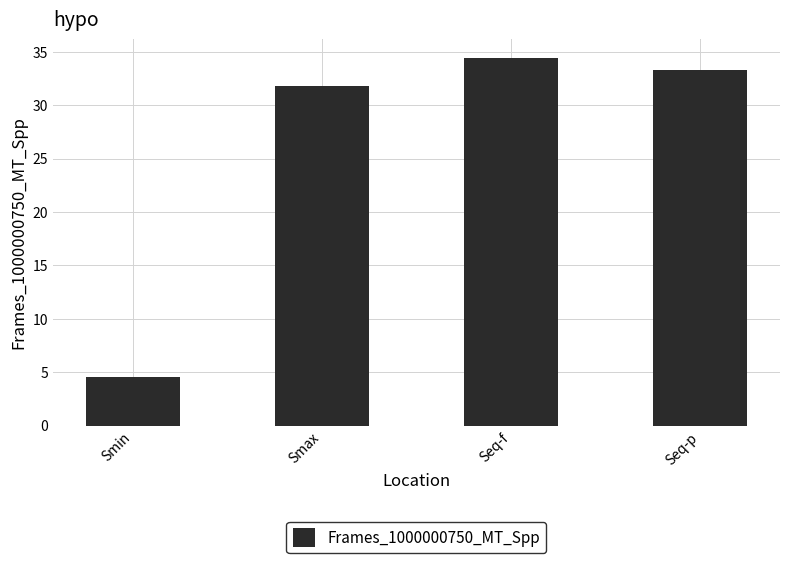

What is the minimum value shown in the chart?

4.5